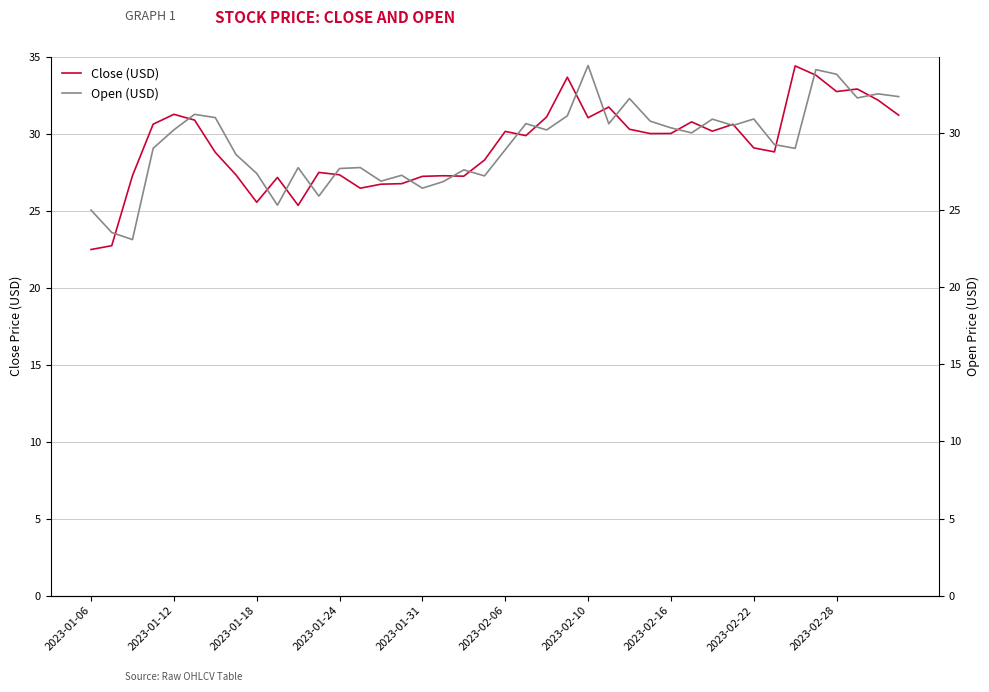

What is the difference between the maximum and minimum values in the Open series?

11.3